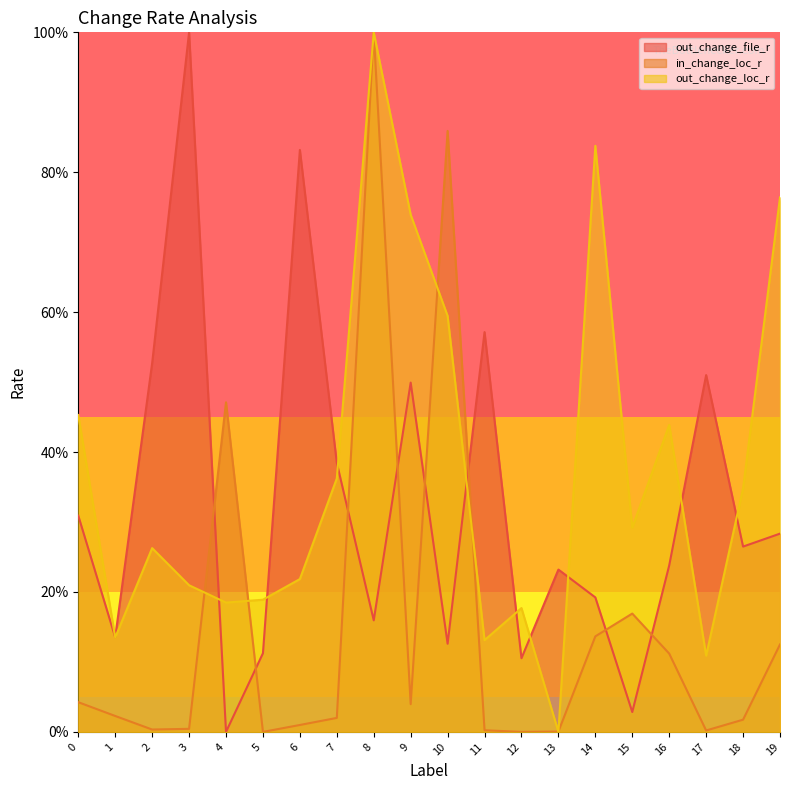

Where is the first local minimum for out_change_loc_r?

1